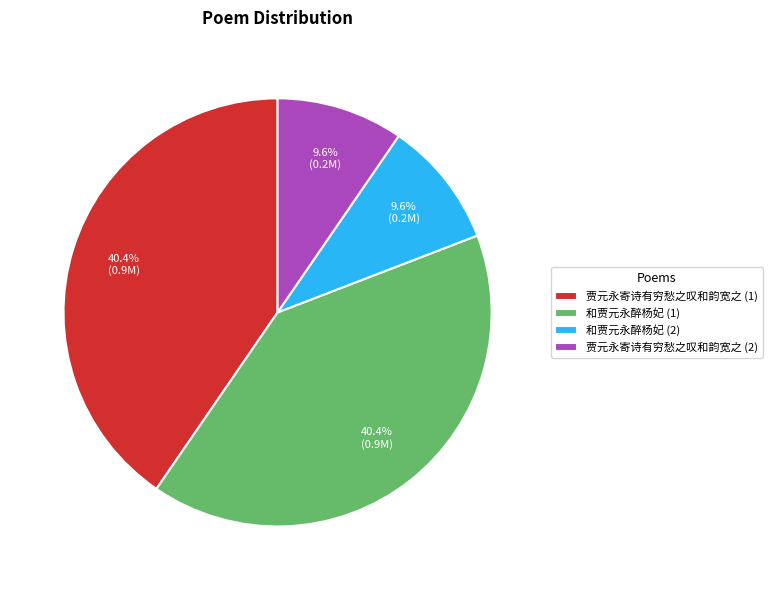

Between 和贾元永醉杨妃 (1) and 贾元永寄诗有穷愁之叹和韵宽之 (2), which is larger?

和贾元永醉杨妃 (1)